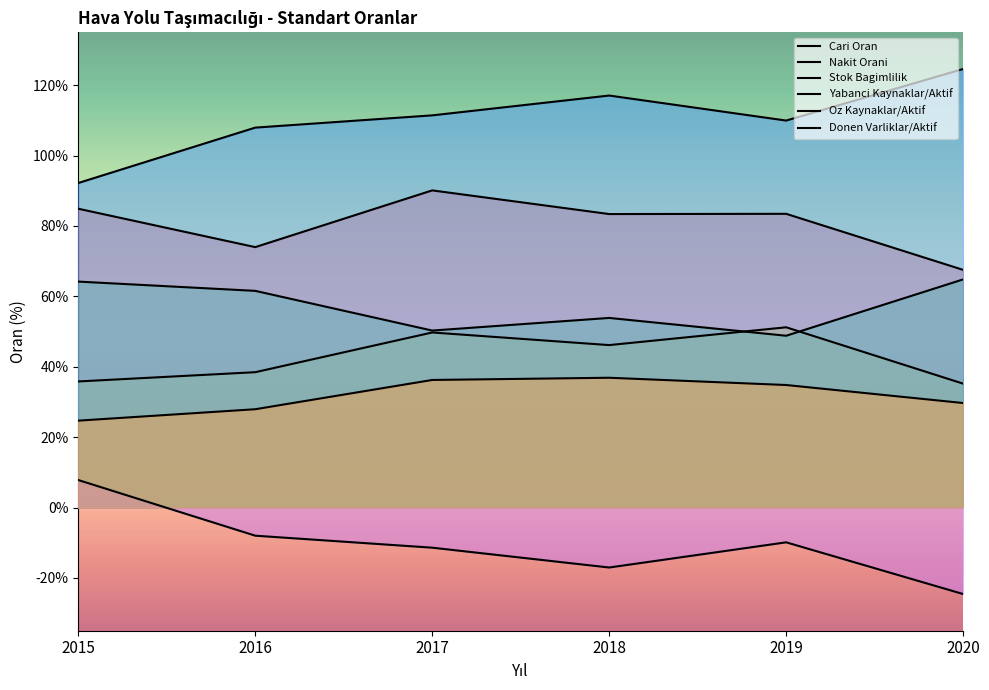

Reading left to right, transcribe all the data shown in this chart.

Cari Oran: 2015=84.9	2016=74.0	2017=90.1	2018=83.4	2019=83.4	2020=67.5
Nakit Orani: 2015=35.8	2016=38.4	2017=49.7	2018=46.1	2019=51.2	2020=35.2
Stok Bagimlilik: 2015=64.2	2016=61.6	2017=50.3	2018=53.9	2019=48.8	2020=64.8
Yabanci Kaynaklar/Aktif: 2015=92.2	2016=107.9	2017=111.4	2018=117.0	2019=109.9	2020=124.6
Oz Kaynaklar/Aktif: 2015=7.8	2016=-8.0	2017=-11.4	2018=-17.0	2019=-9.9	2020=-24.6
Donen Varliklar/Aktif: 2015=24.7	2016=27.9	2017=36.2	2018=36.9	2019=34.8	2020=29.7